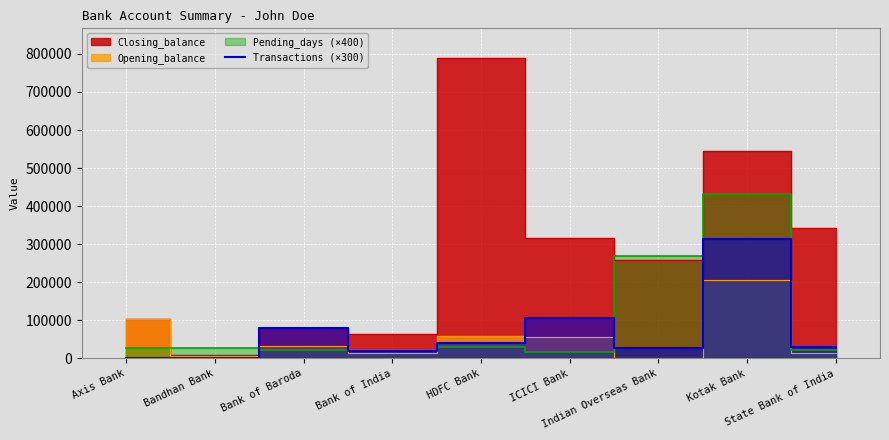

What is the label of the 1st point from the left?

Axis Bank